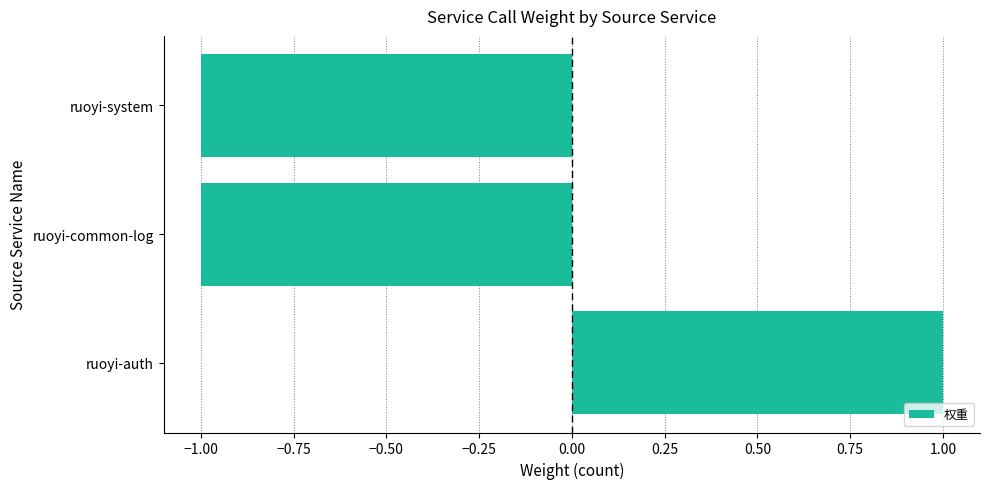

Which label corresponds to the largest value in the chart?

ruoyi-auth